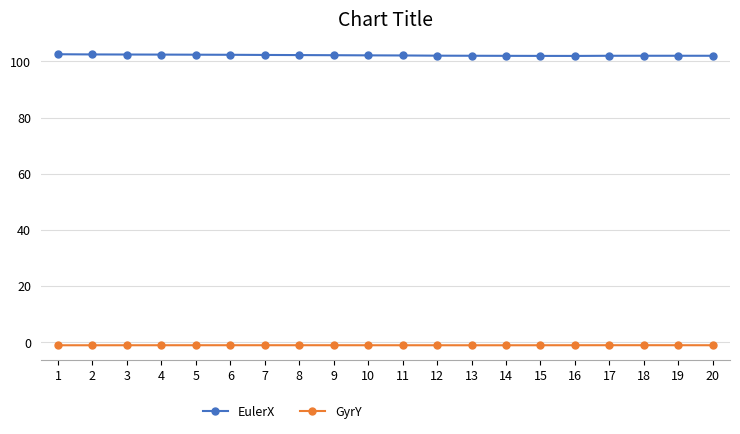

What is the maximum value for EulerX?

102.6